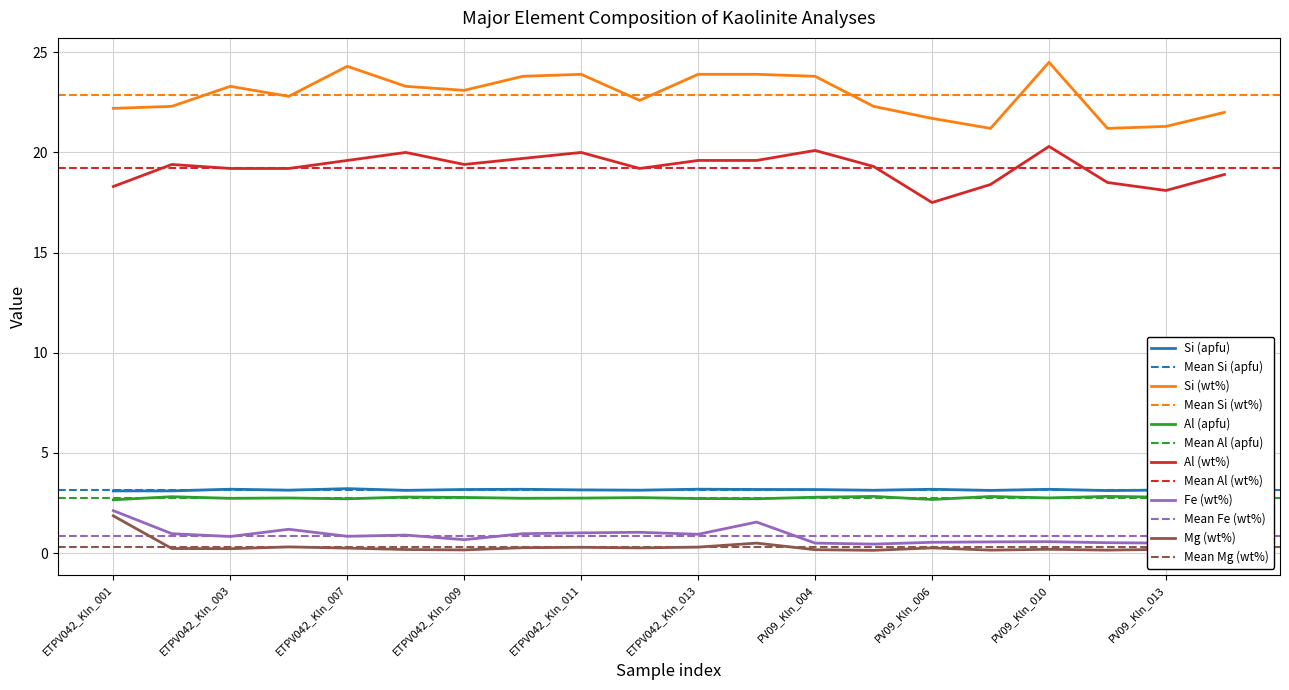

The value of Si (apfu) at PV09_Kln_007 is 3.1. True or false?

True